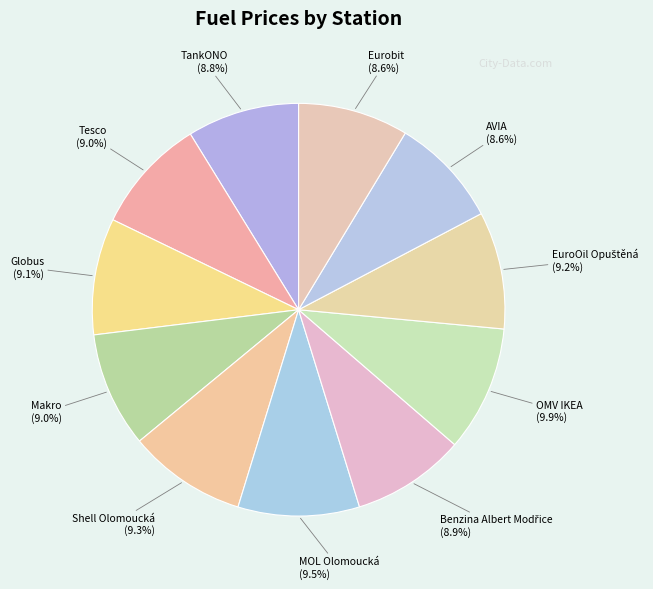

To the nearest percent, what is the average slice percentage?

9%